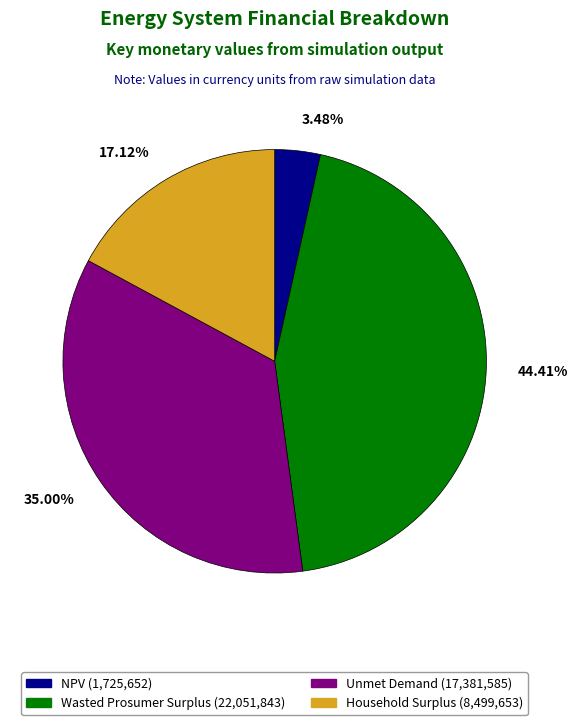

What percentage do Unmet Demand and Household Surplus together represent?

52.1%